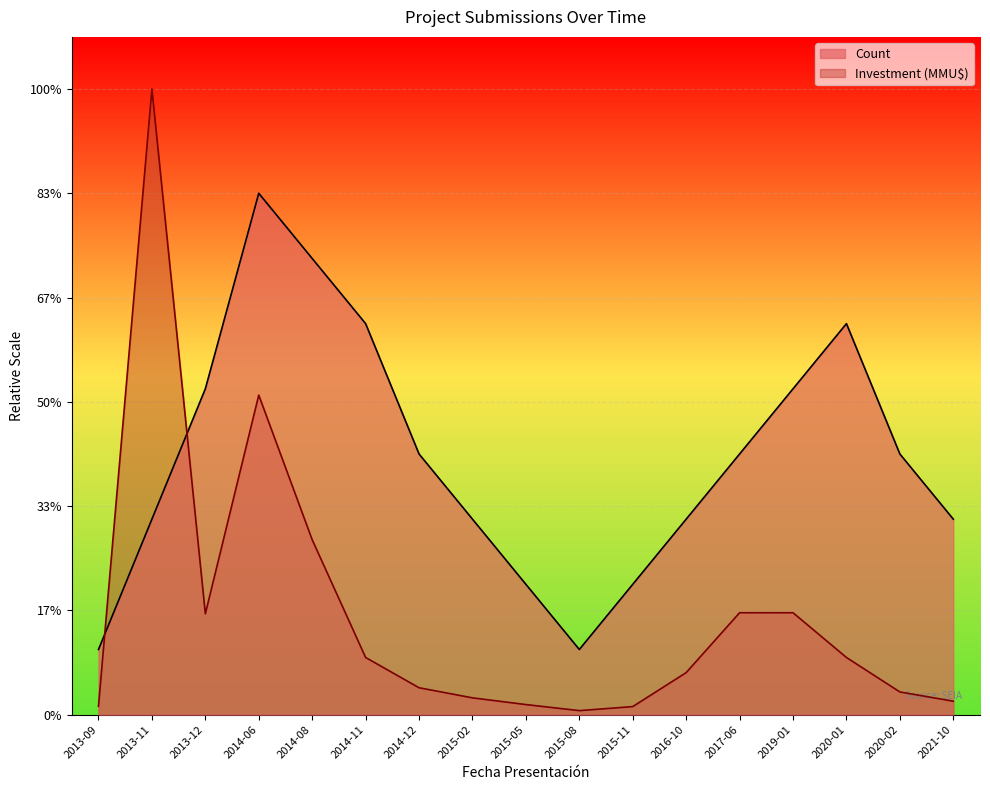

What is the sum of the Investment (MMU$) values at 2020-01 and 2014-06?

5.8